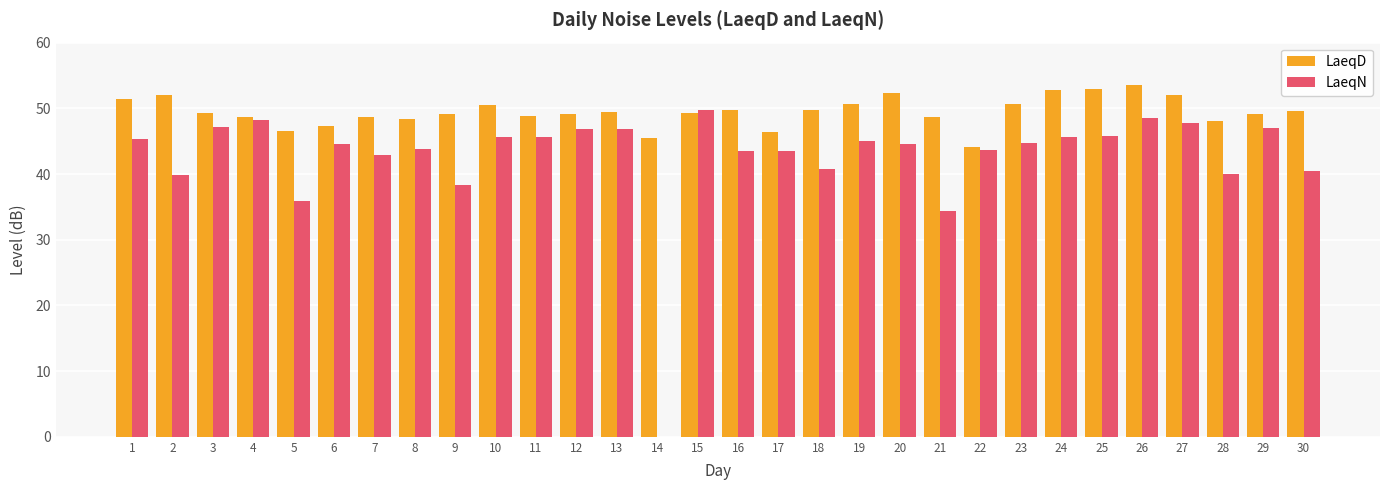

How many series are shown in this chart?

2